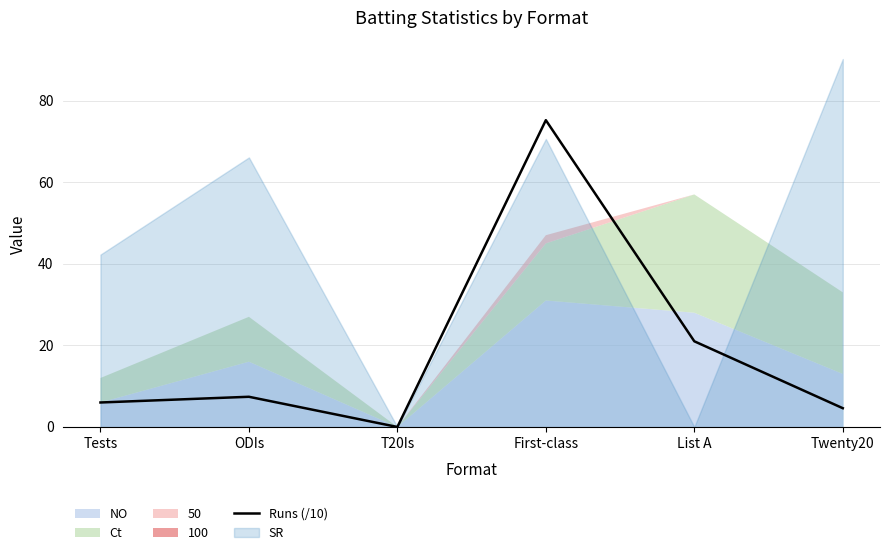

What is the difference between the maximum and minimum values?

75.2